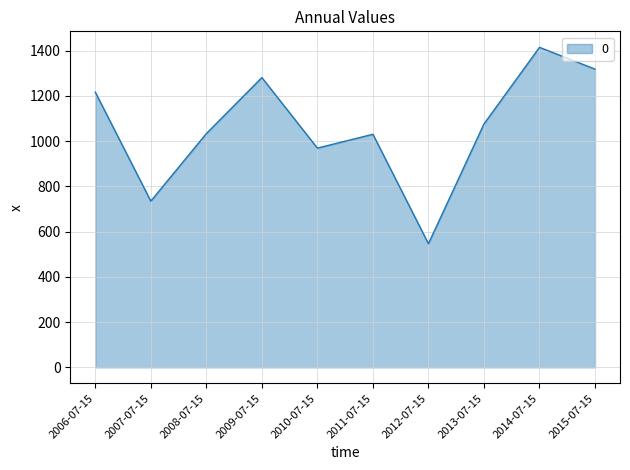

The chart shows a value of 1216.8 at 2006-07-15. True or false?

True